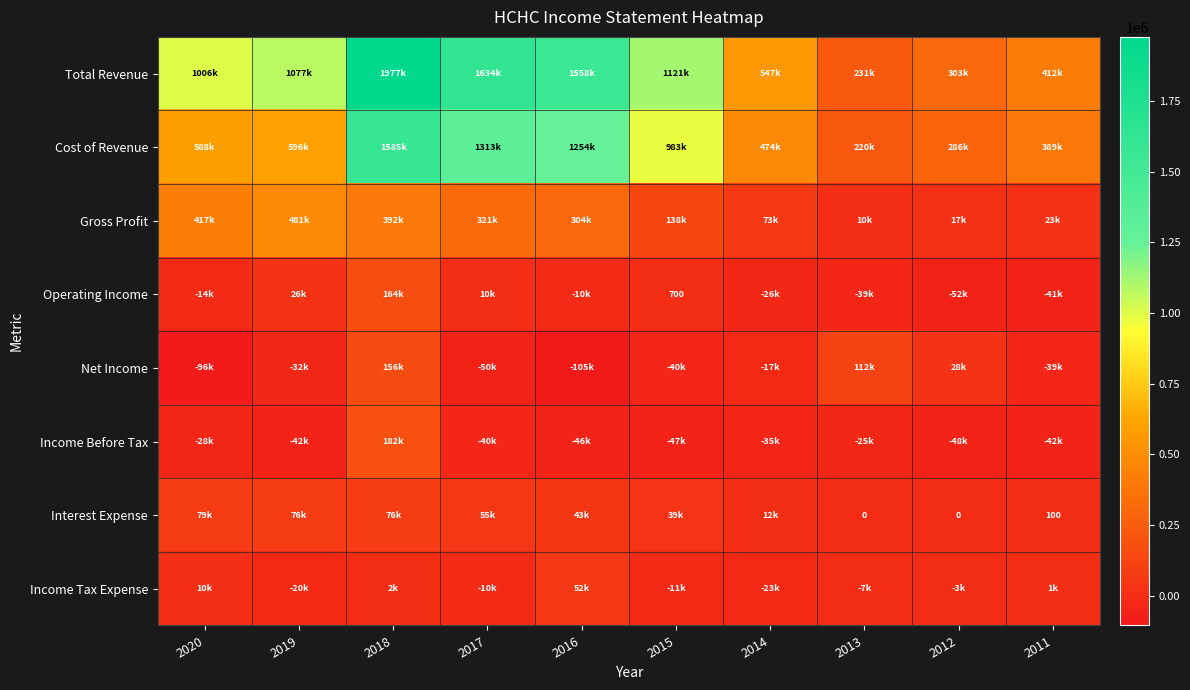

Is it true that Interest Expense equals 60 at 2011?

False